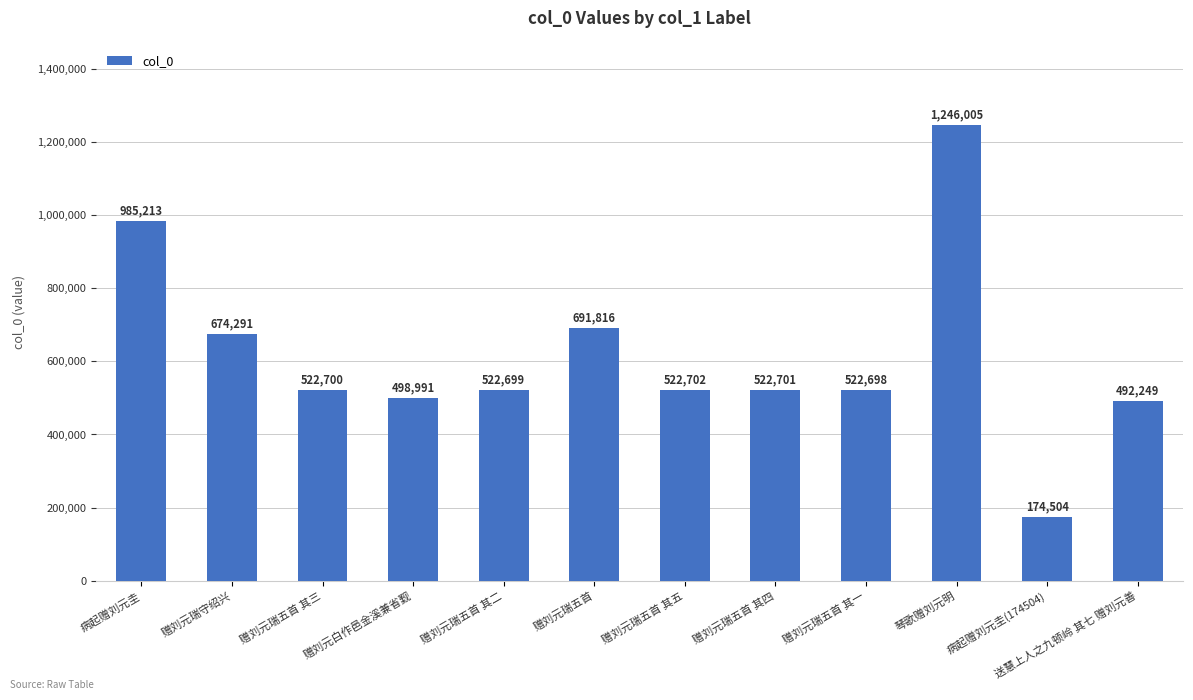

Reading left to right, what are all the values shown in this chart?

病起赠刘元圭=985213	赠刘元瑞守绍兴=674291	赠刘元瑞五首 其三=522700	赠刘元白作邑金溪兼省觐=498991	赠刘元瑞五首 其二=522699	赠刘元瑞五首=691816	赠刘元瑞五首 其五=522702	赠刘元瑞五首 其四=522701	赠刘元瑞五首 其一=522698	琴歌赠刘元明=1246005	病起赠刘元圭(174504)=174504	送慧上人之九顿岭 其七 赠刘元善=492249